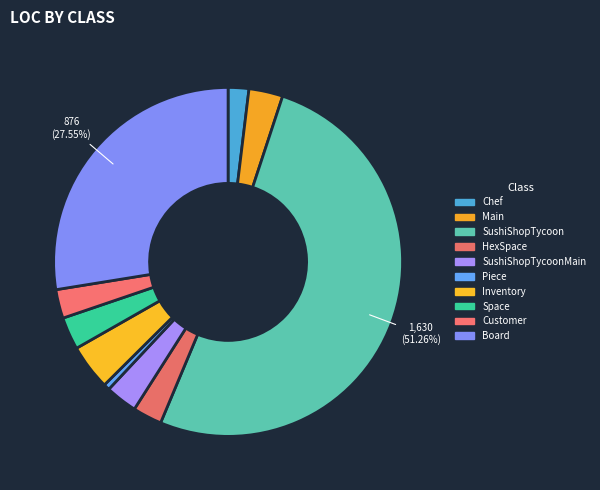

Which category has the smallest portion of the pie?

Piece